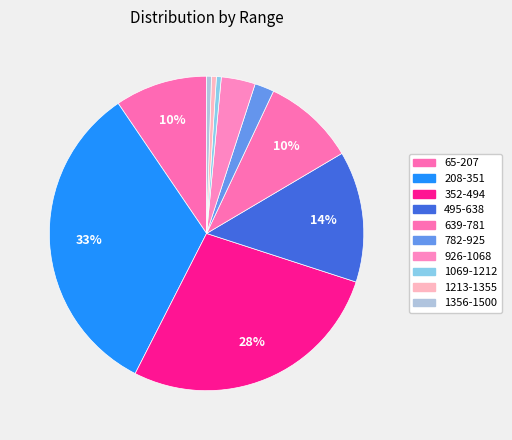

How many slices are in this pie chart?

10